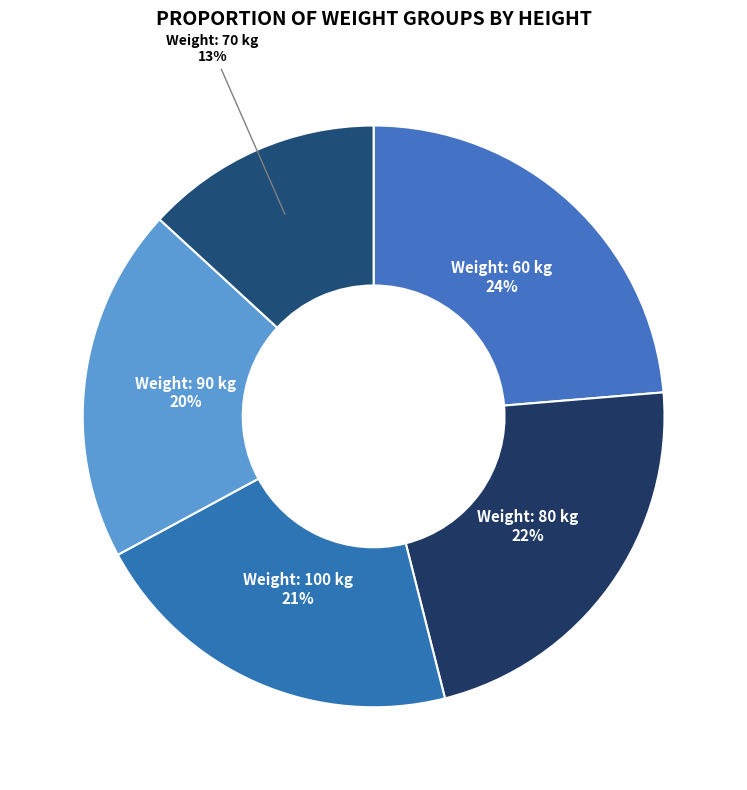

Rank the categories by value from highest to lowest.

60, 80, 100, 90, 70